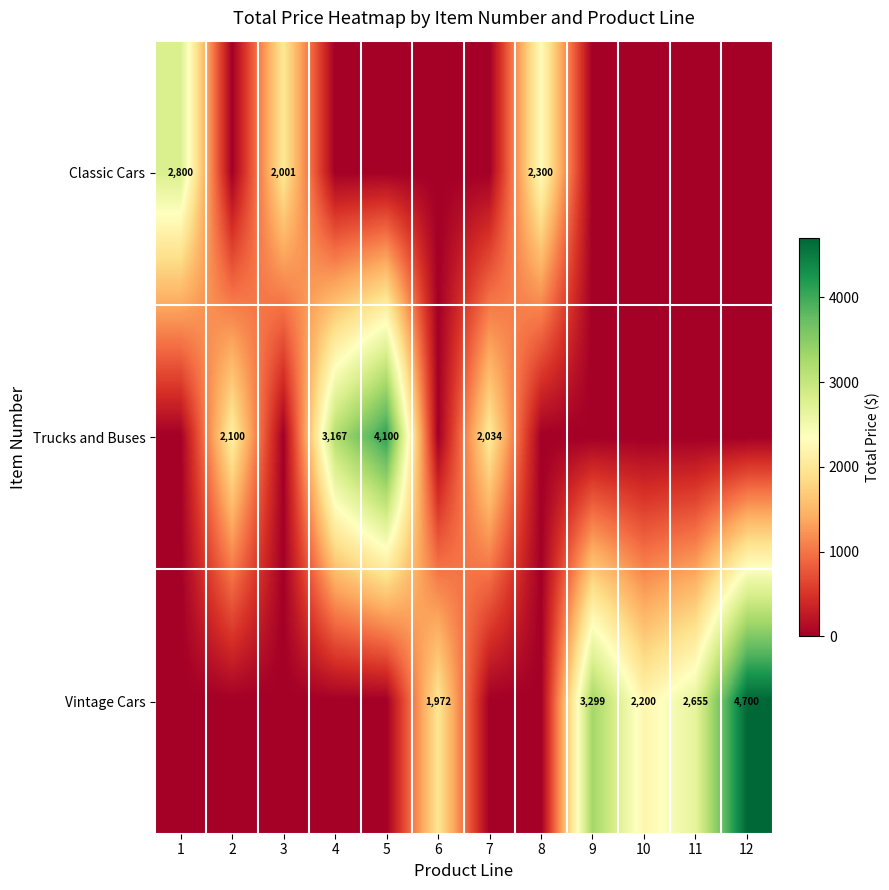

The value of Vintage Cars at 12 is 8293. True or false?

False